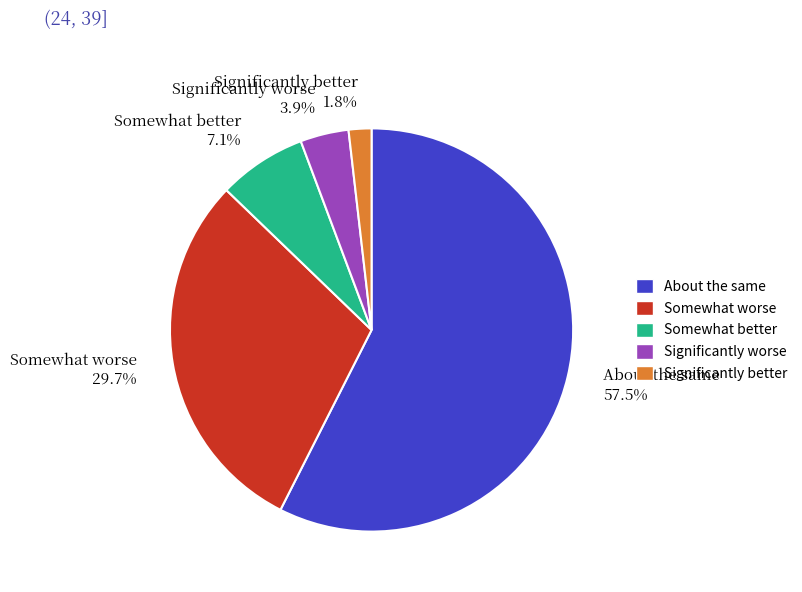

Approximately how many times larger is the value at Significantly better compared to Significantly worse?

0.5